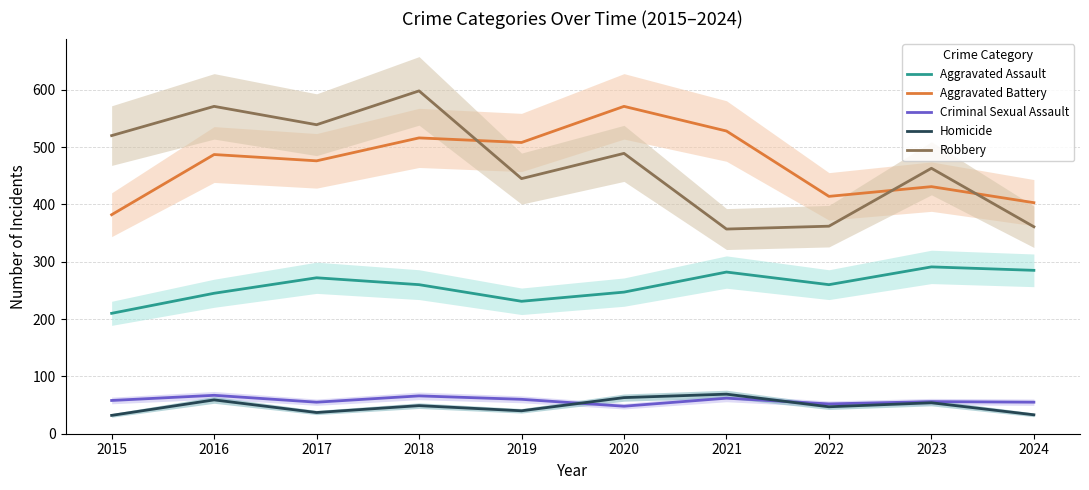

At how many categories does at least one series exceed 457?

8